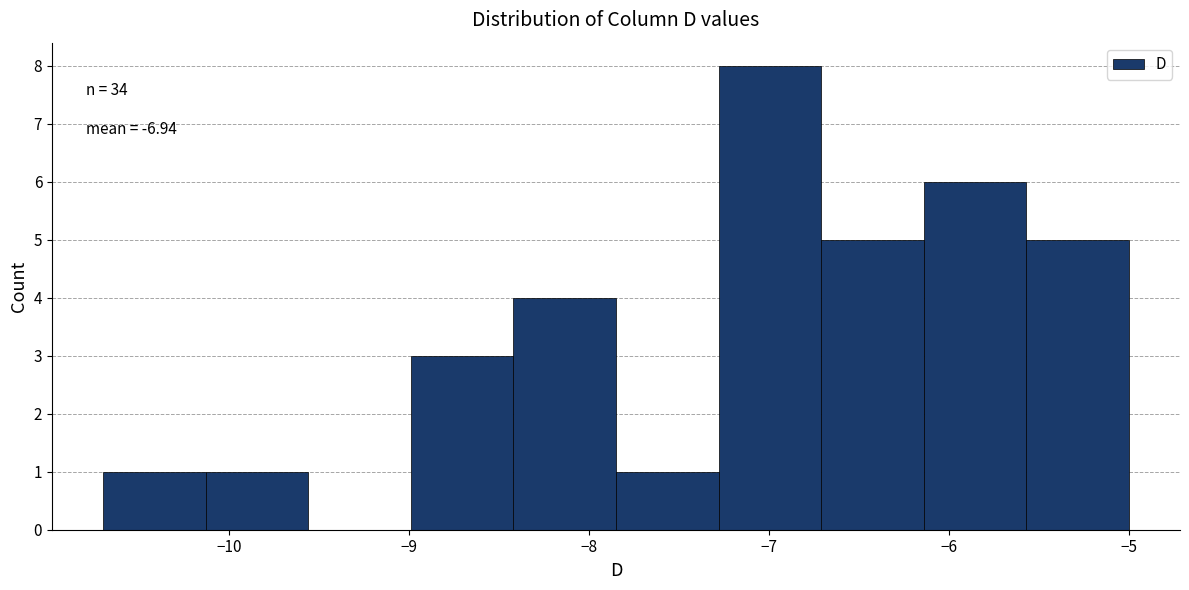

Over which range of the x-axis is the bar tallest?

-7.28 to -6.71